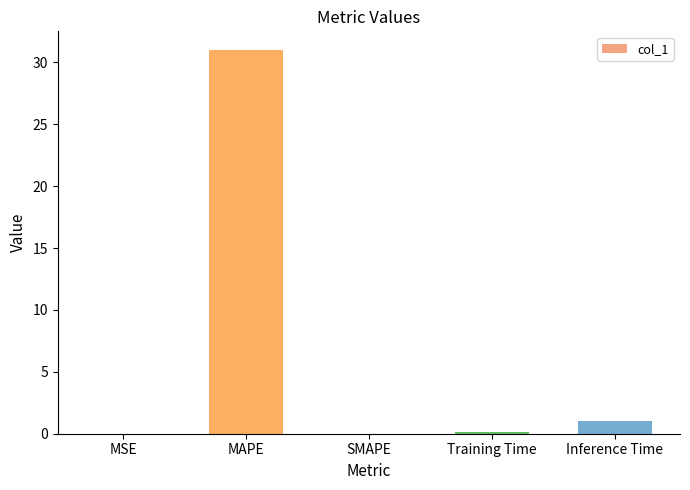

Which has a higher value, Training Time or Inference Time?

Inference Time